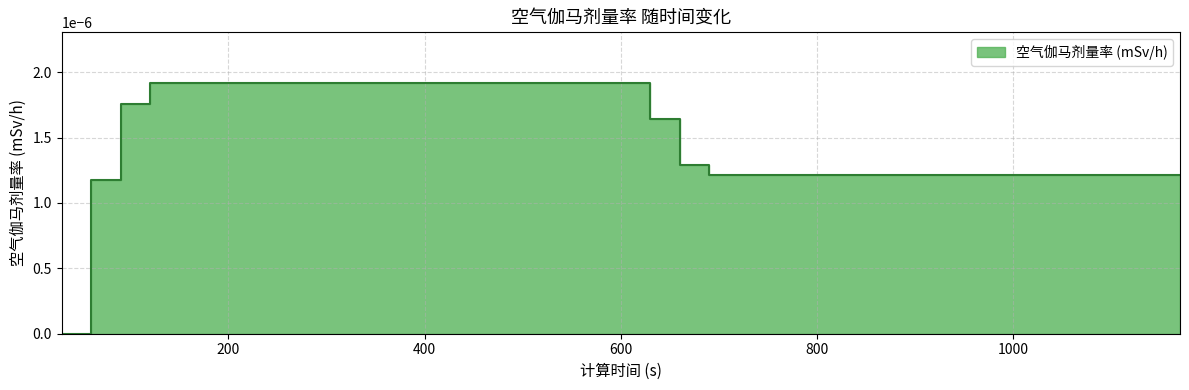

How many categories are shown in the chart?

39